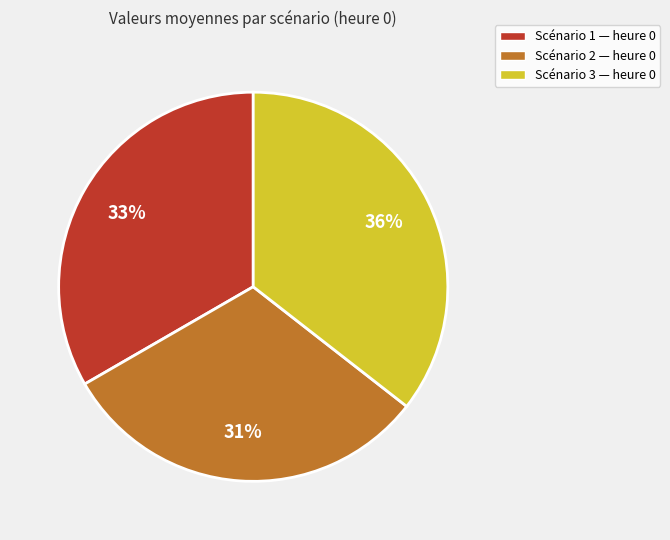

What percentage is the Scénario 1 — heure 0 slice, to the nearest percent?

33%